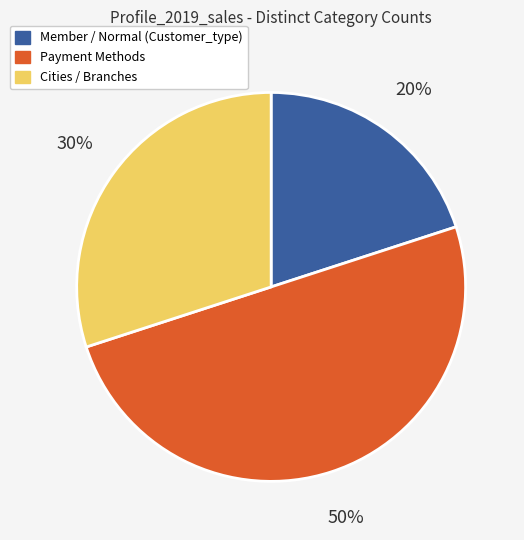

Which slice is the largest?

Payment Methods